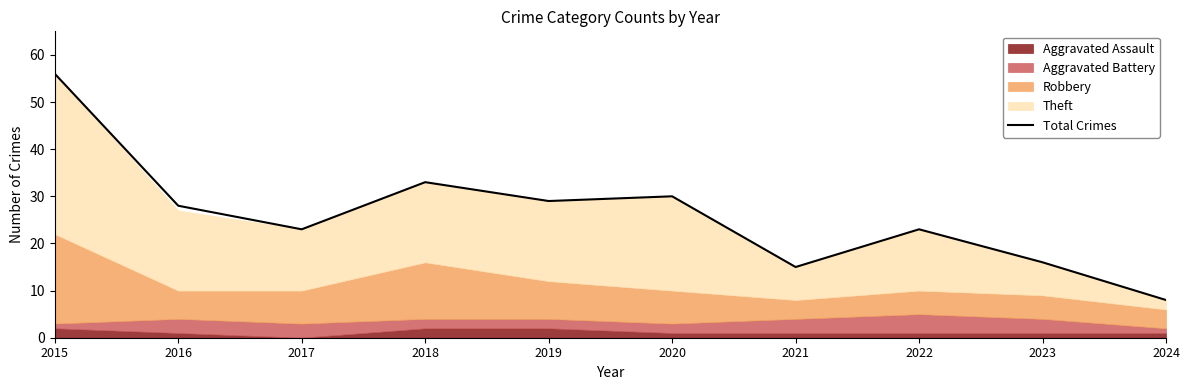

At which category does the data reach its first local peak?

2018